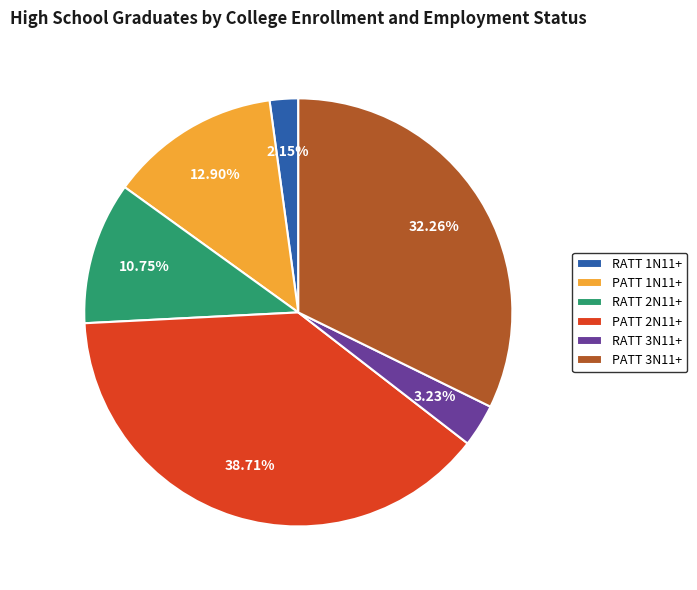

What is the smallest slice in the pie chart?

RATT 1N11+